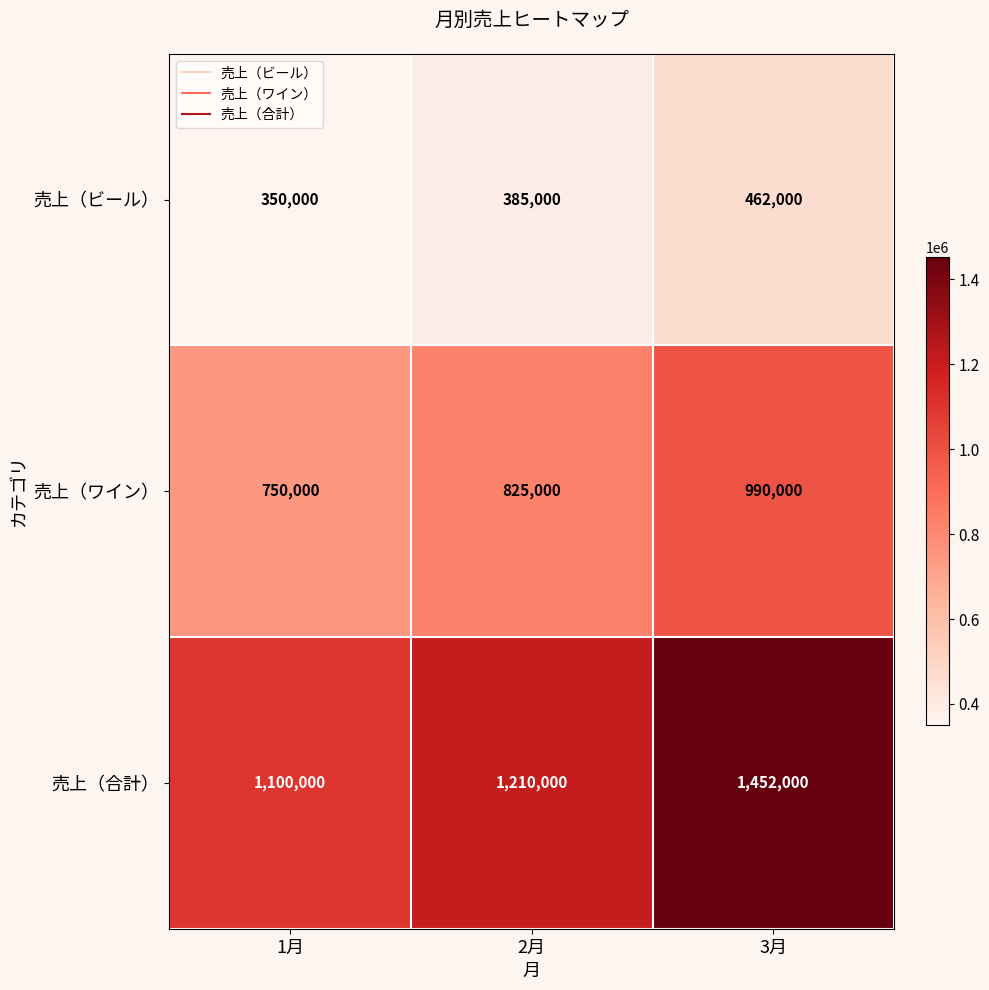

At which category is the sum across all series the highest?

3月